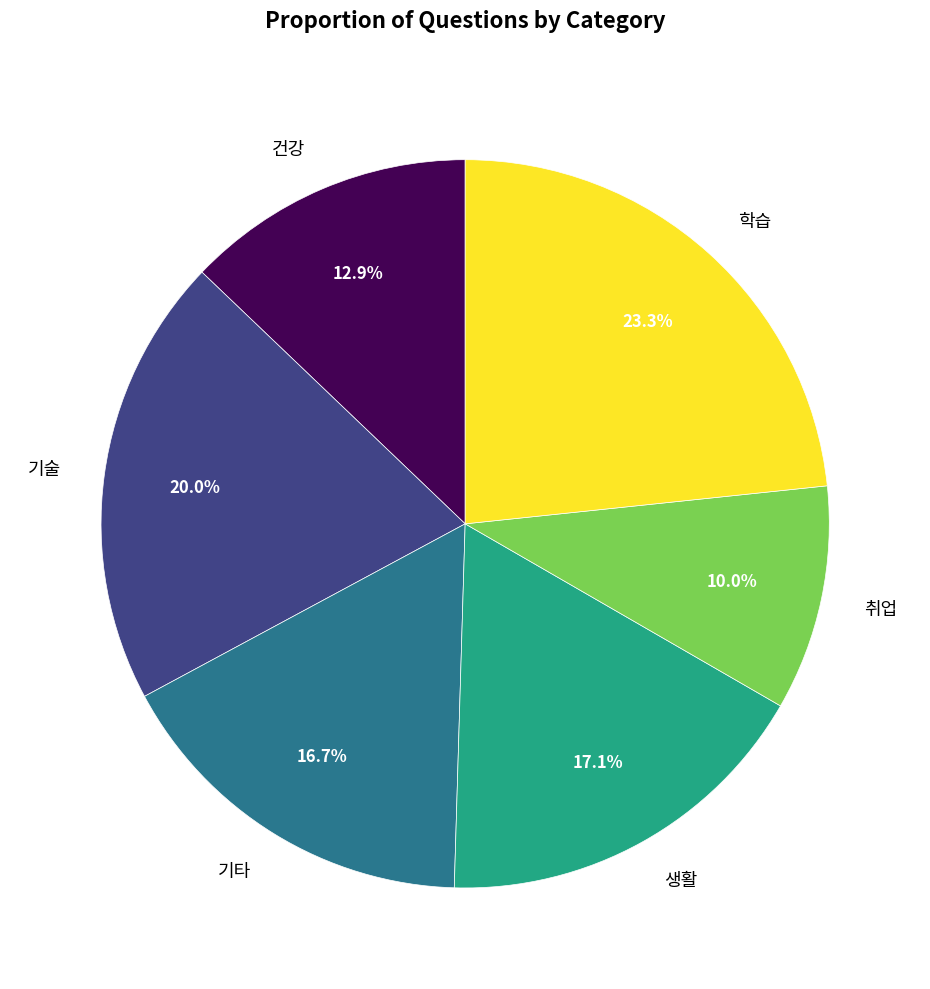

What is the largest slice in the pie chart?

학습